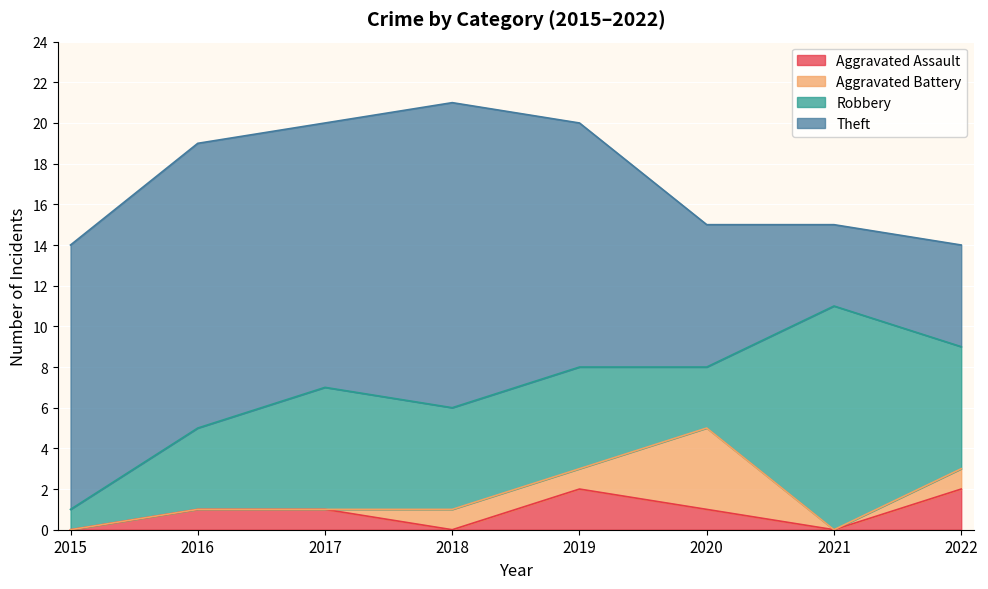

Count the number of categories in the chart.

8